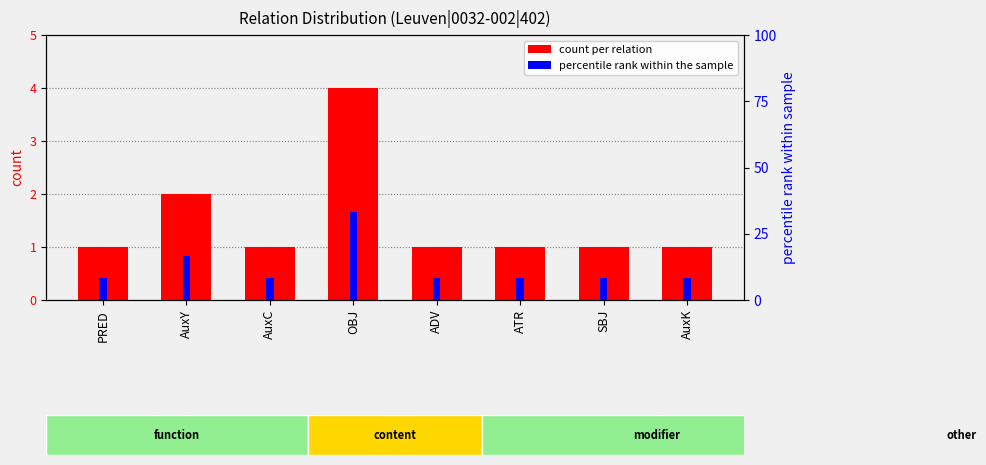

How many distinct data groups are displayed?

2